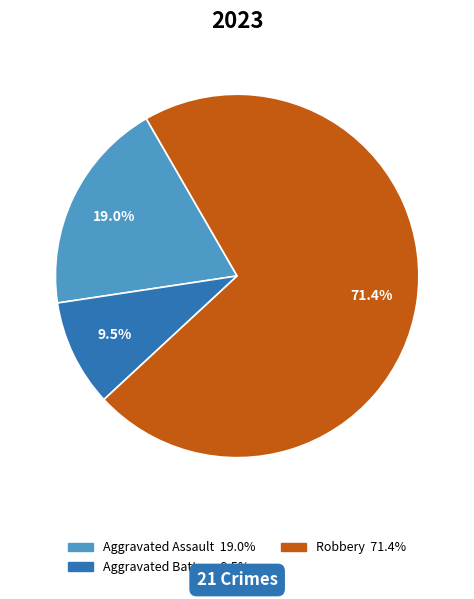

Is there any slice that represents more than half of the pie?

Yes